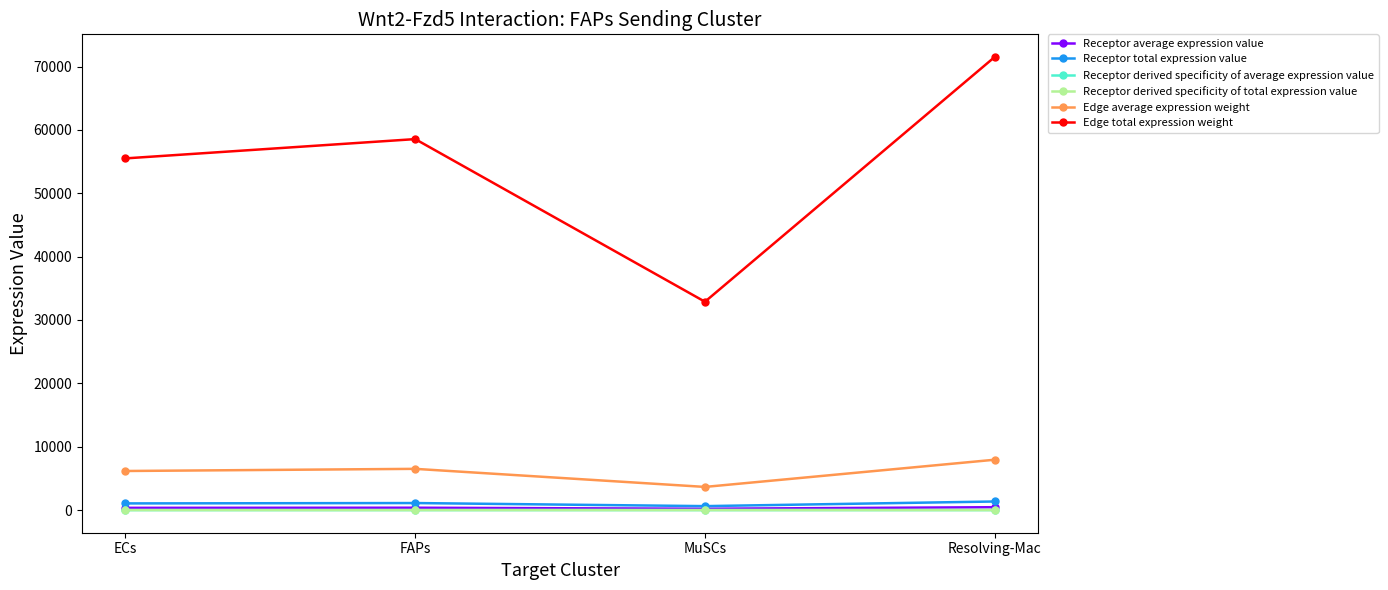

List the labels in order of Receptor total expression value value, smallest first.

MuSCs, ECs, FAPs, Resolving-Mac